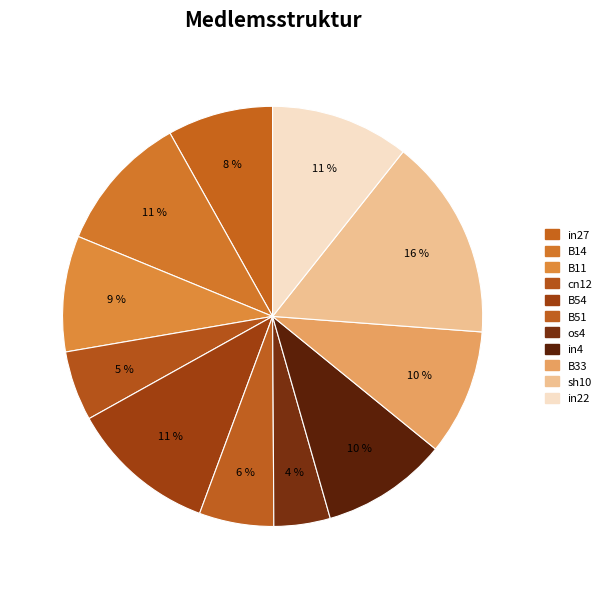

Is it true that in22 is 11% of the pie?

True